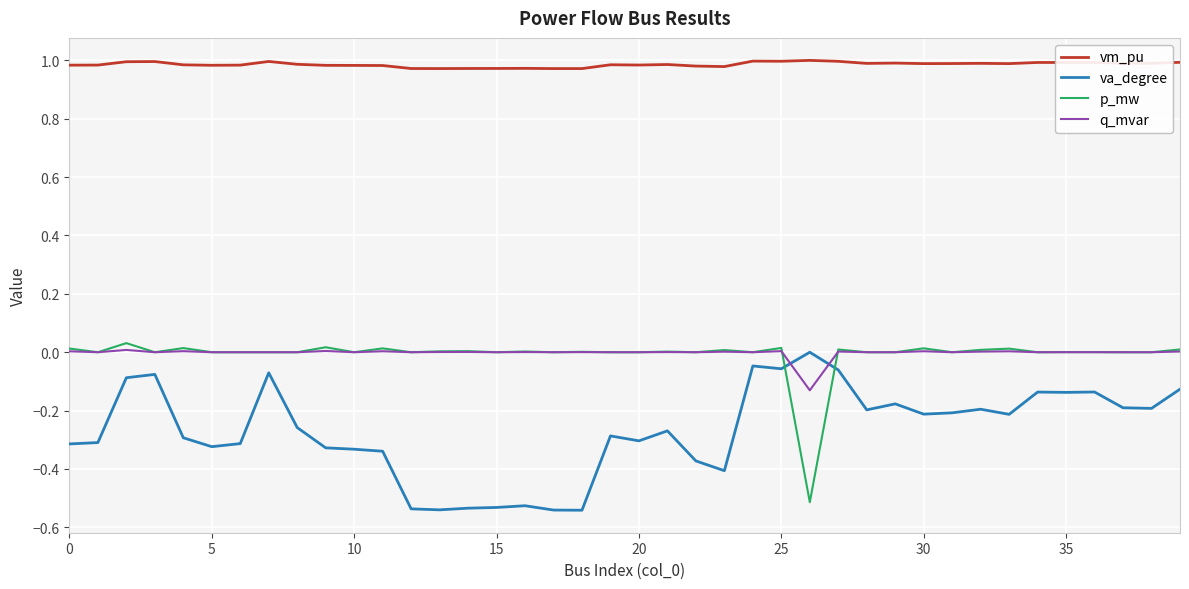

How many intersections are there between va_degree and p_mw?

2